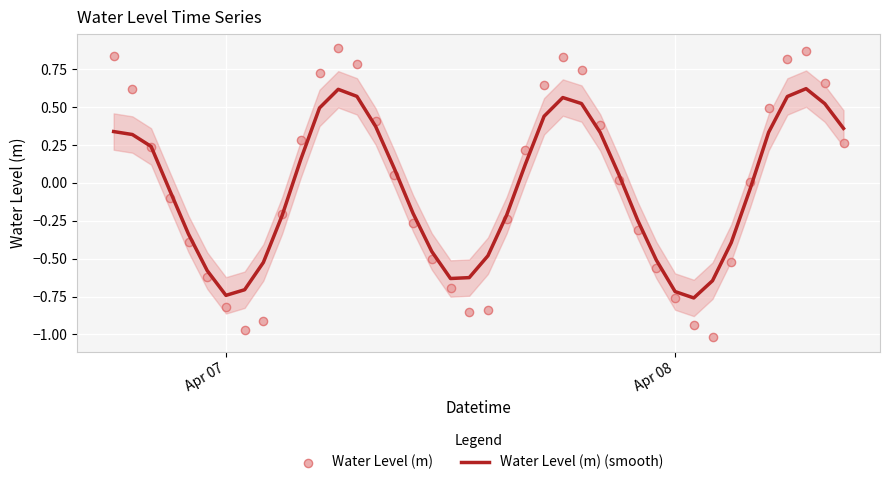

Which series contains the highest Y value?

Water Level (m)